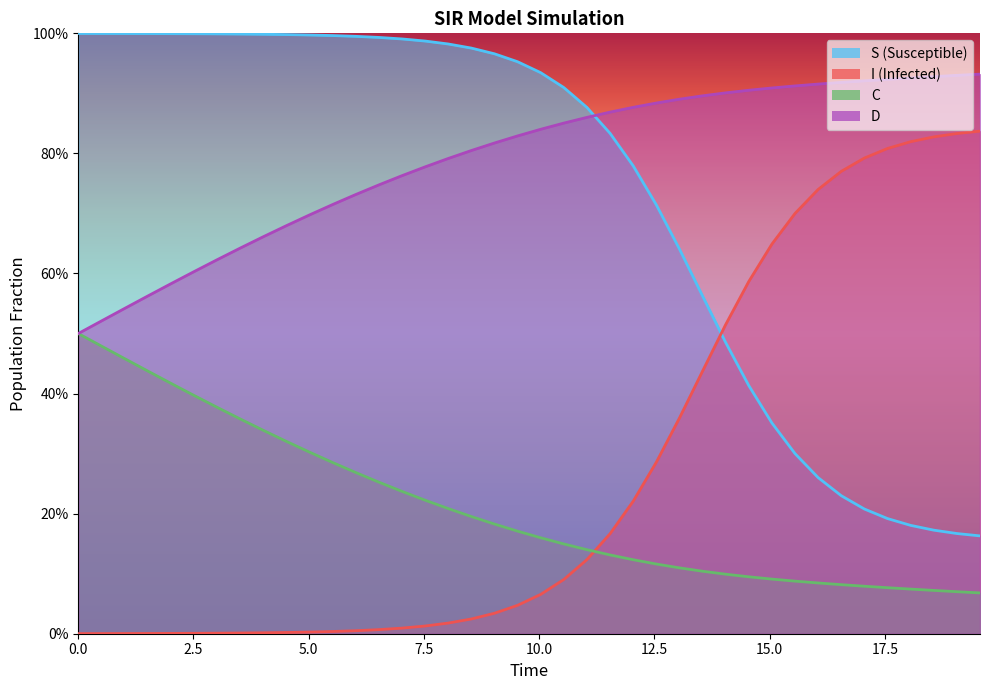

True or false: S and D cross at least once.

False